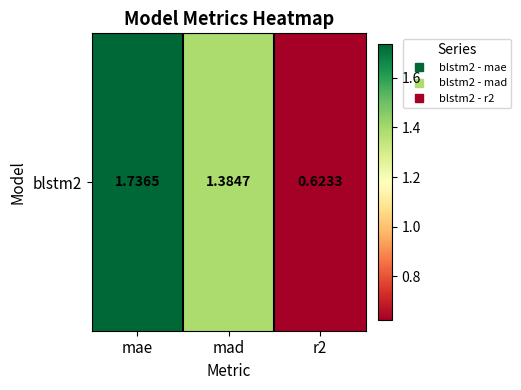

How many series are shown in this chart?

1